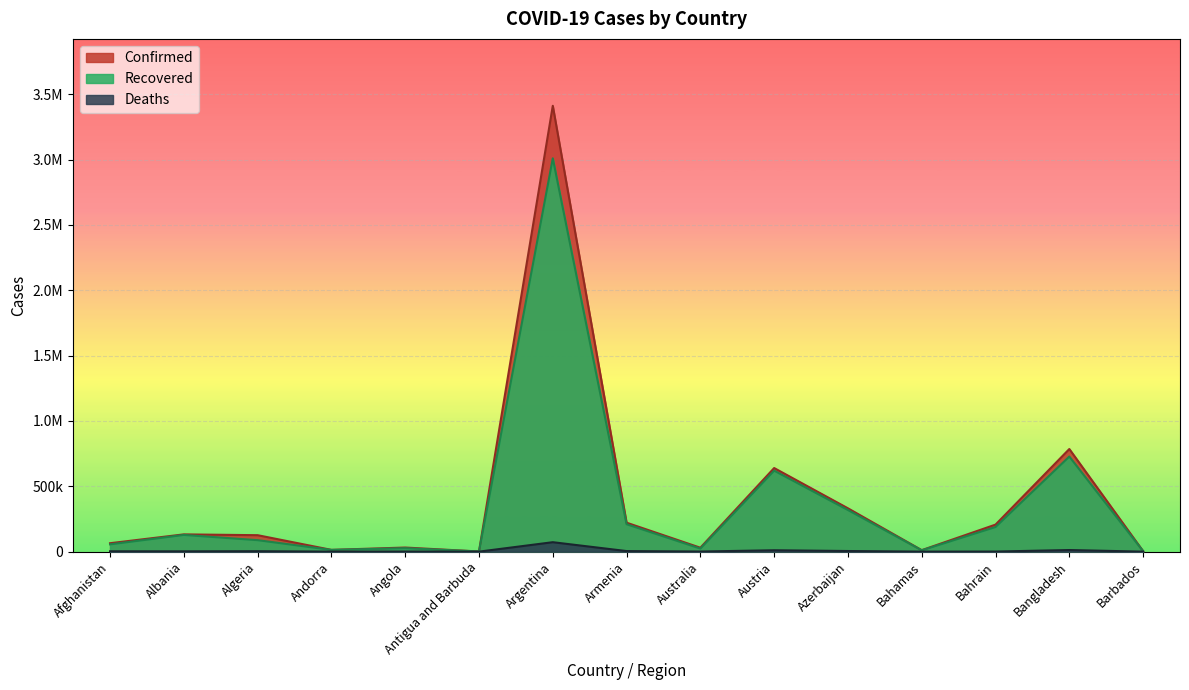

How many interior local peaks does the Recovered series have?

5